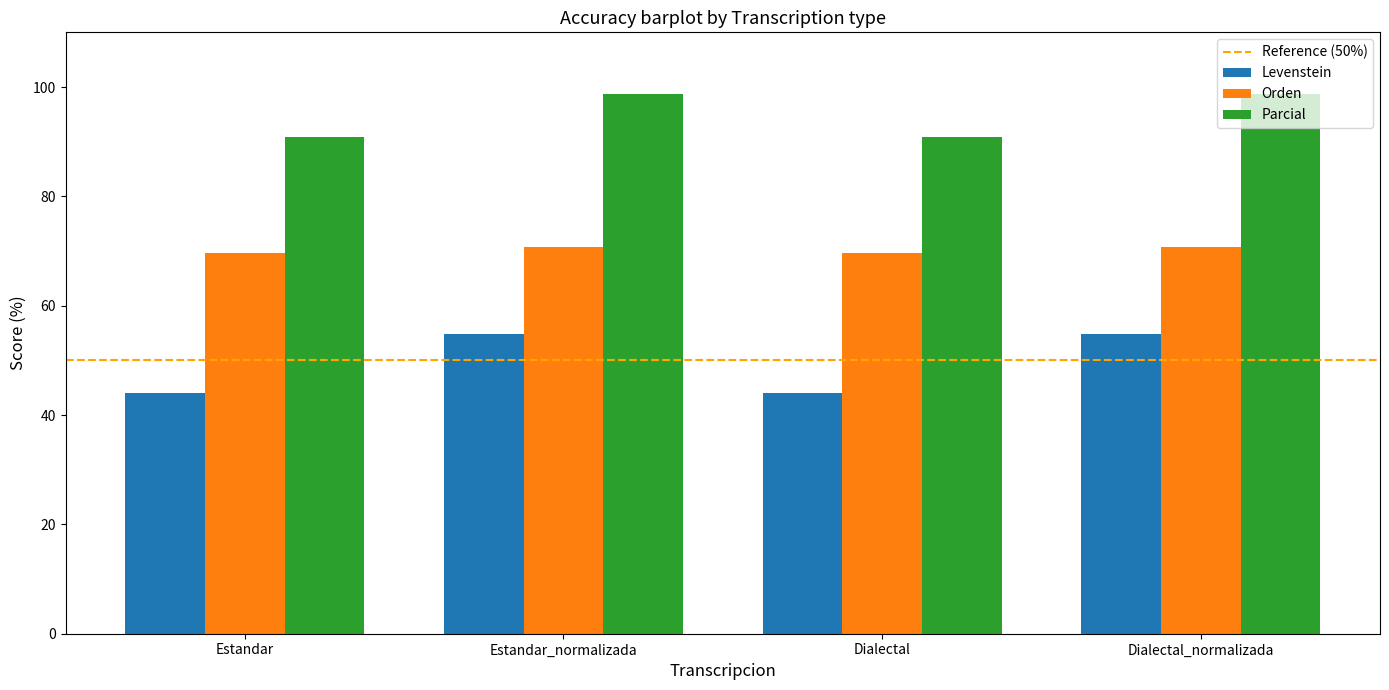

Is the value of Levenstein at Dialectal_normalizada greater than the value of Parcial at Estandar?

No